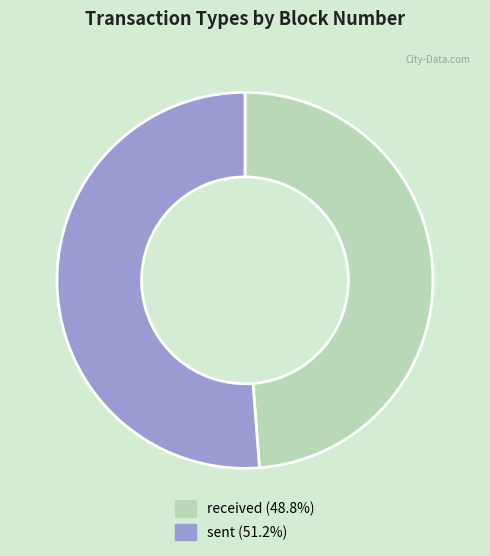

The sent slice represents 51% of the pie. True or false?

True